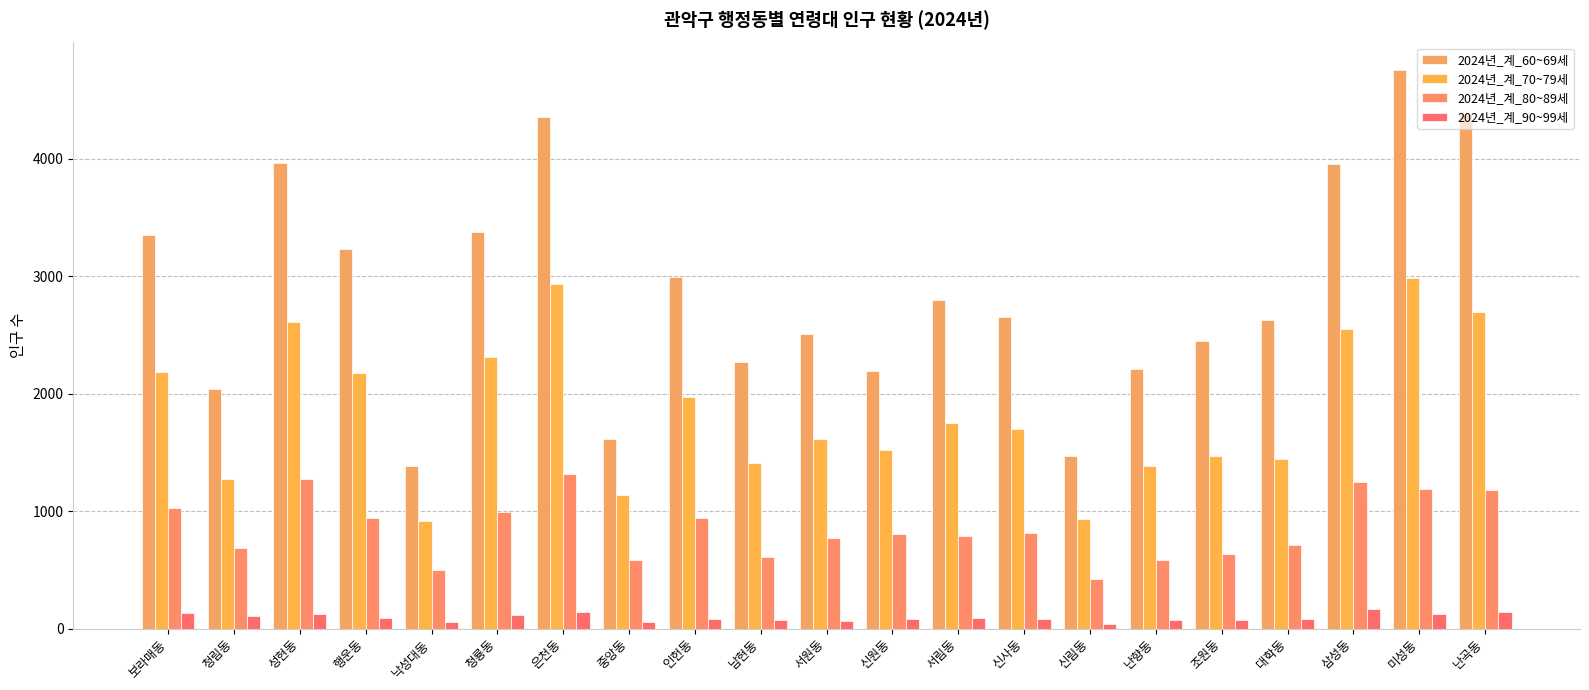

How many data points in 2024년_계_80~89세 are less than 804?

10